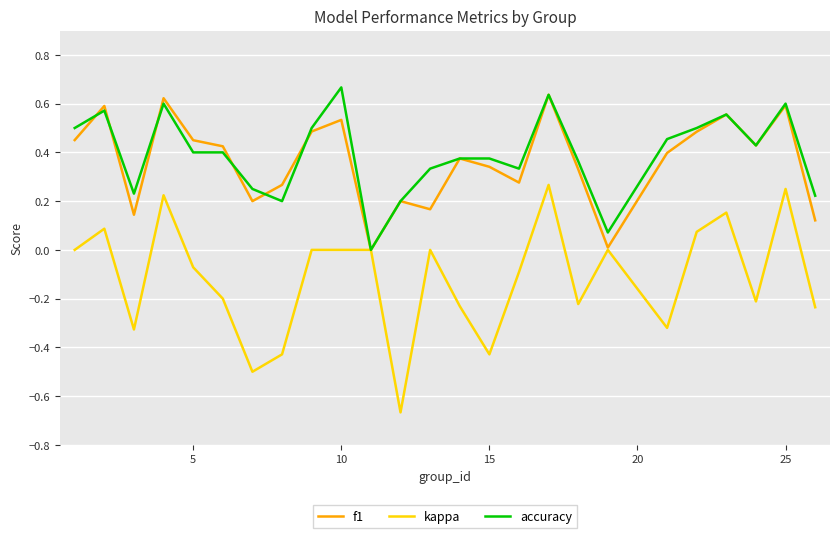

Which series has the largest range (max minus min)?

kappa